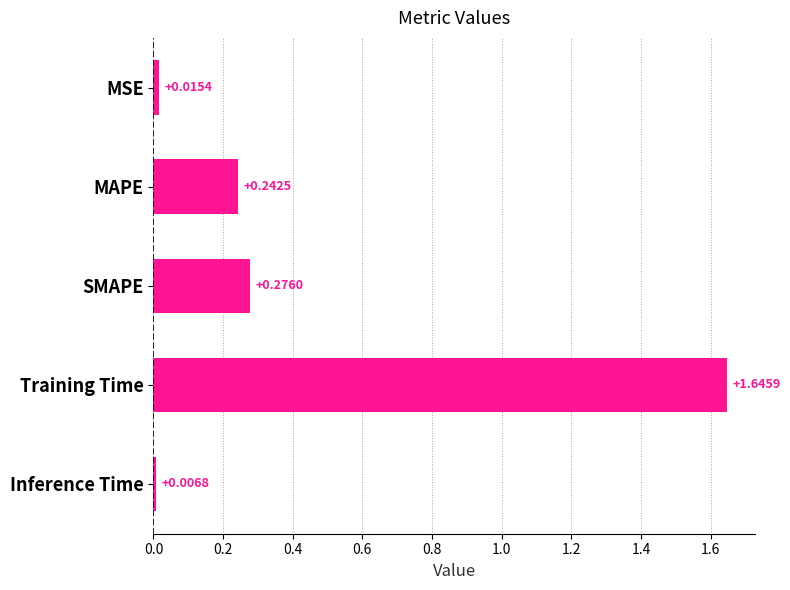

What is the sum of all values?

2.2